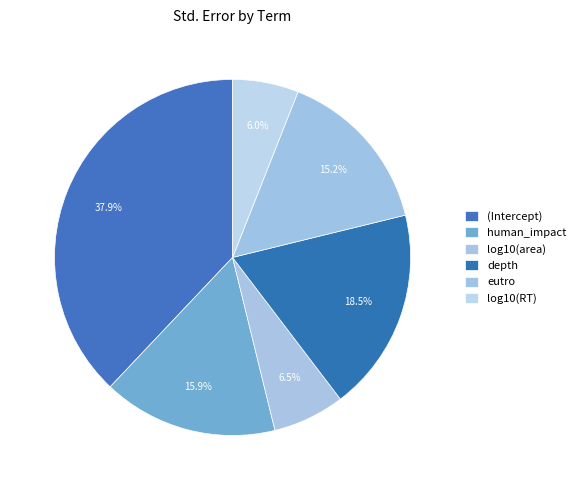

What is the total percentage of log10(area) and human_impact?

22.4%